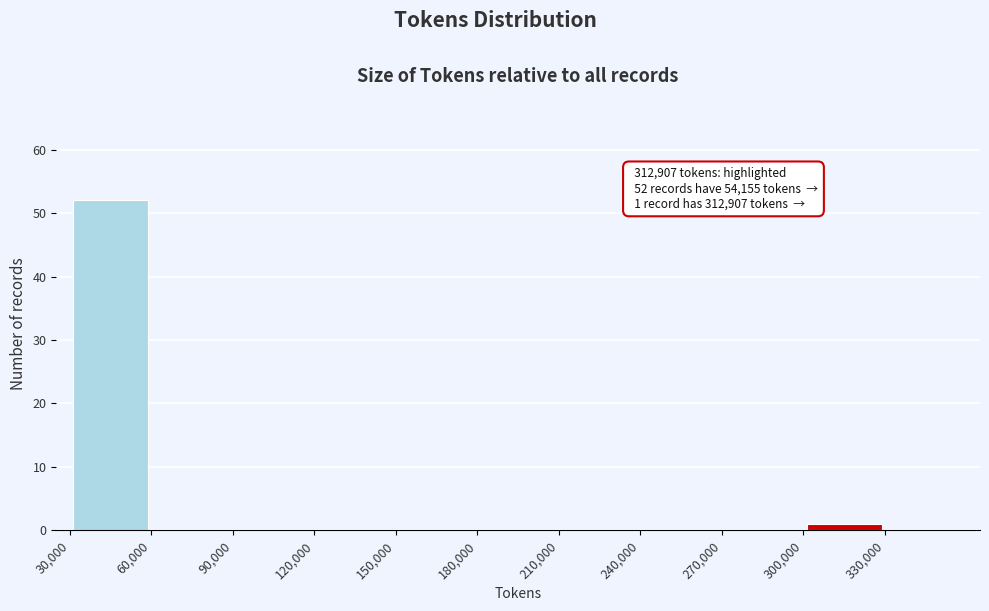

Over which range of the x-axis is the bar tallest?

30000 to 60000